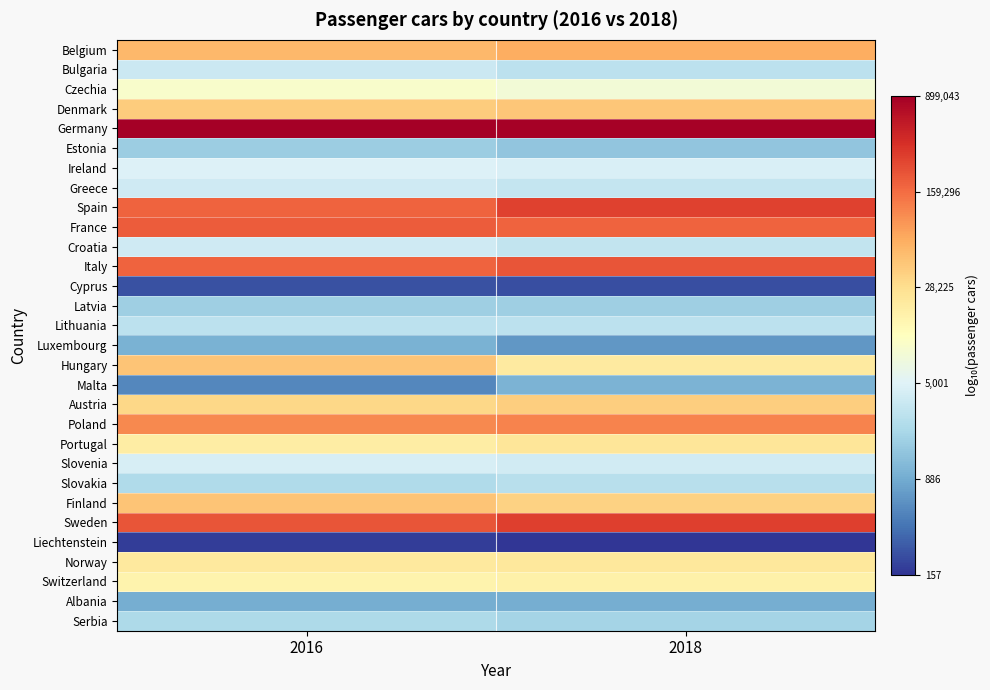

Rank the series at 2018 from lowest to highest value.

Liechtenstein, Cyprus, Luxembourg, Albania, Malta, Estonia, Latvia, Serbia, Slovakia, Lithuania, Bulgaria, Croatia, Greece, Slovenia, Ireland, Czechia, Switzerland, Hungary, Norway, Portugal, Finland, Austria, Denmark, Belgium, Poland, France, Italy, Spain, Sweden, Germany